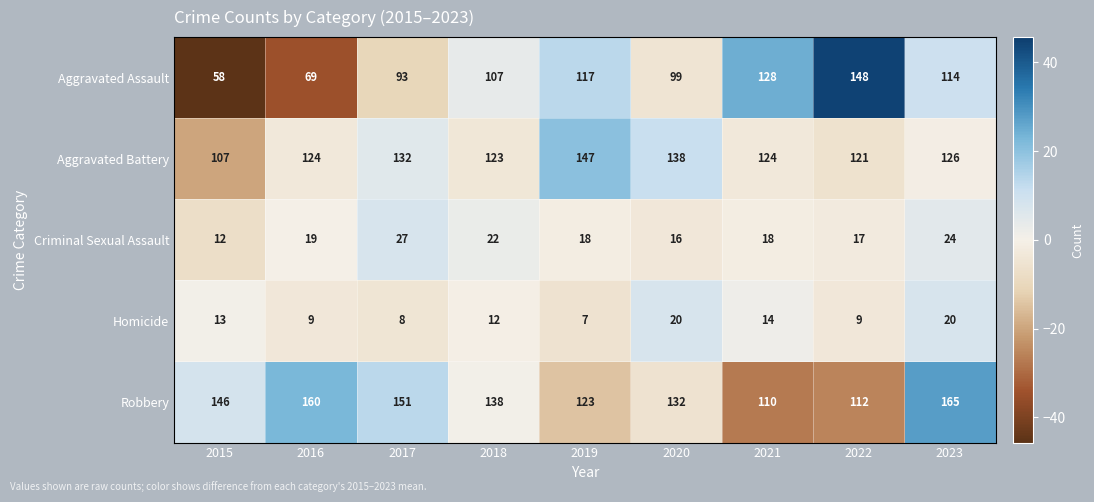

What is the sum of all Robbery values?

1237